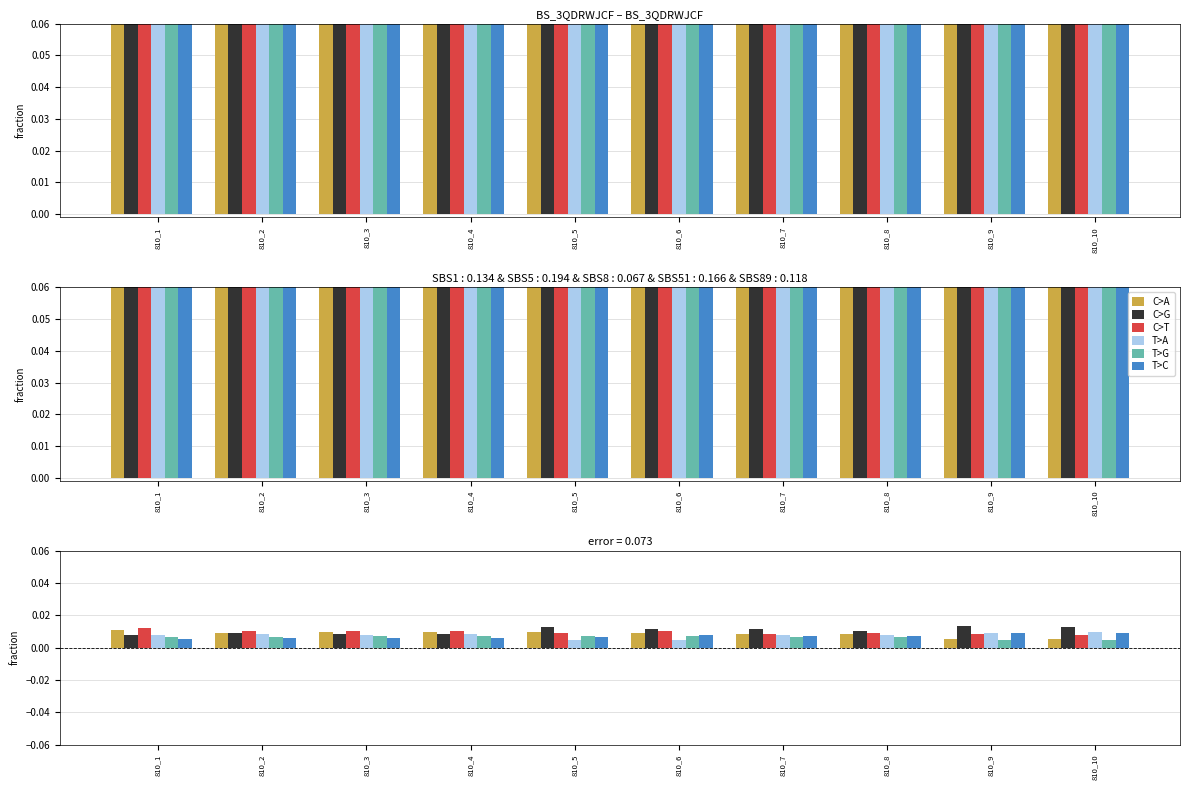

Is it true that C>T equals 0.0 at 810_7?

False